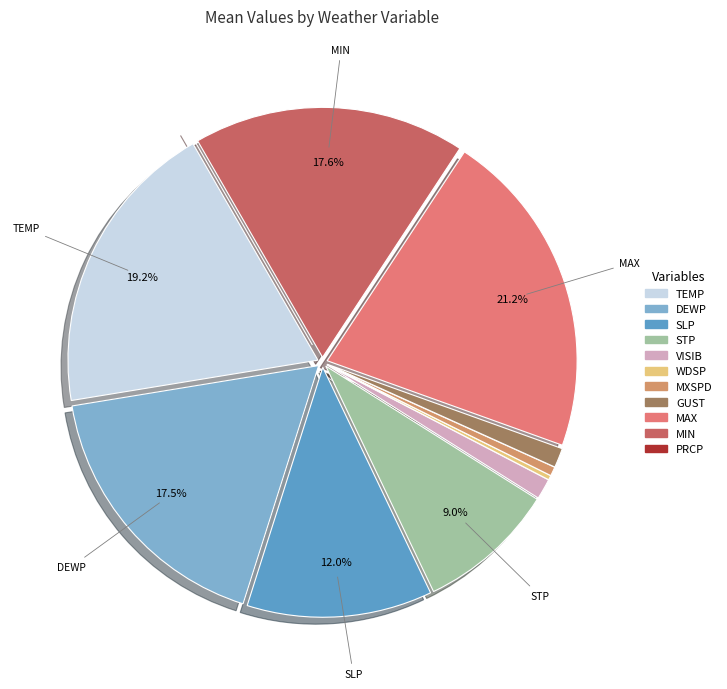

What is the smallest slice in the pie chart?

PRCP